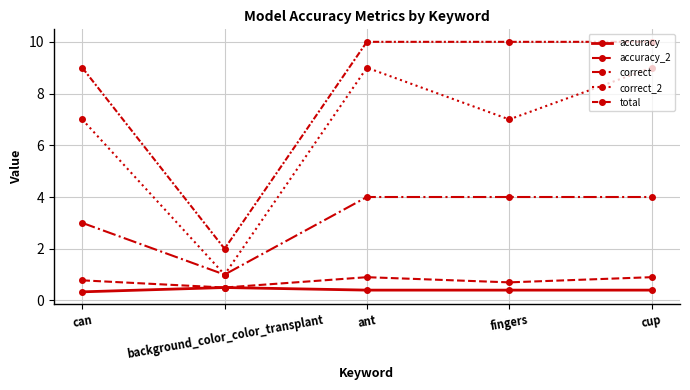

Count the number of data series in this chart.

5